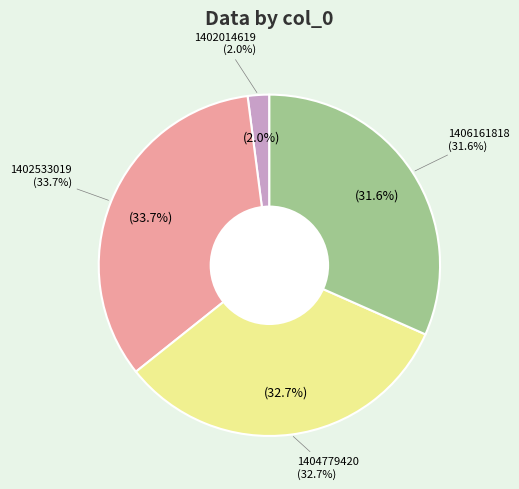

To the nearest percent, what percentage of the pie is 1406161818?

32%